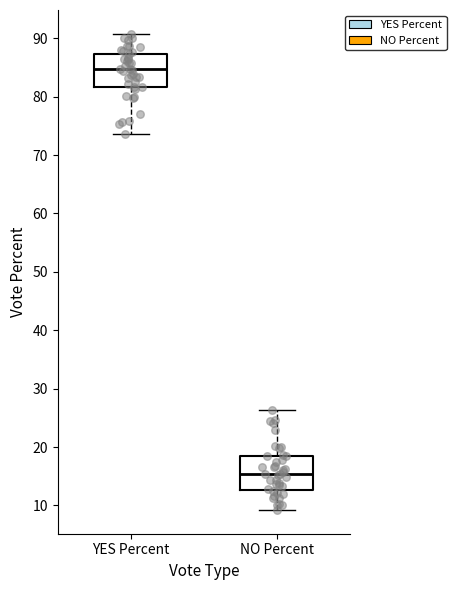

Reading left to right, read every box against the y-axis: the position of its median line, the range the box covers, and the ends of its whiskers. The values are not printed on the chart, so give them approximately, as read against the axis.

YES Percent: median 85, box 82 to 87, whiskers 74 to 91
NO Percent: median 15, box 13 to 18, whiskers 9 to 26